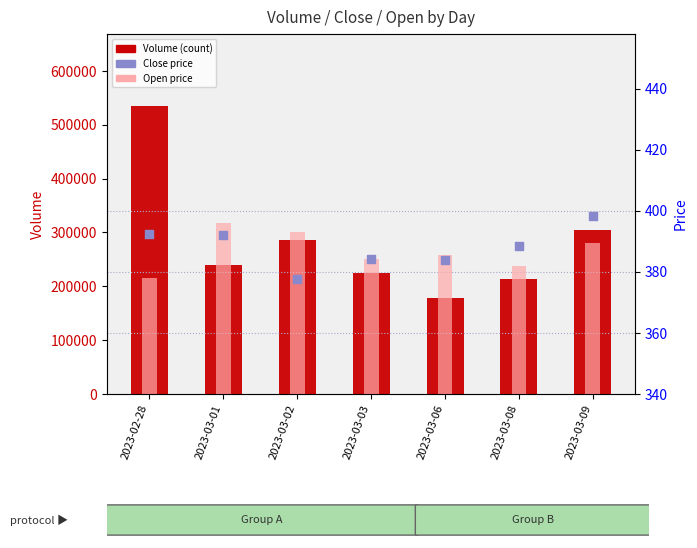

At how many categories does at least one series exceed 132781?

7